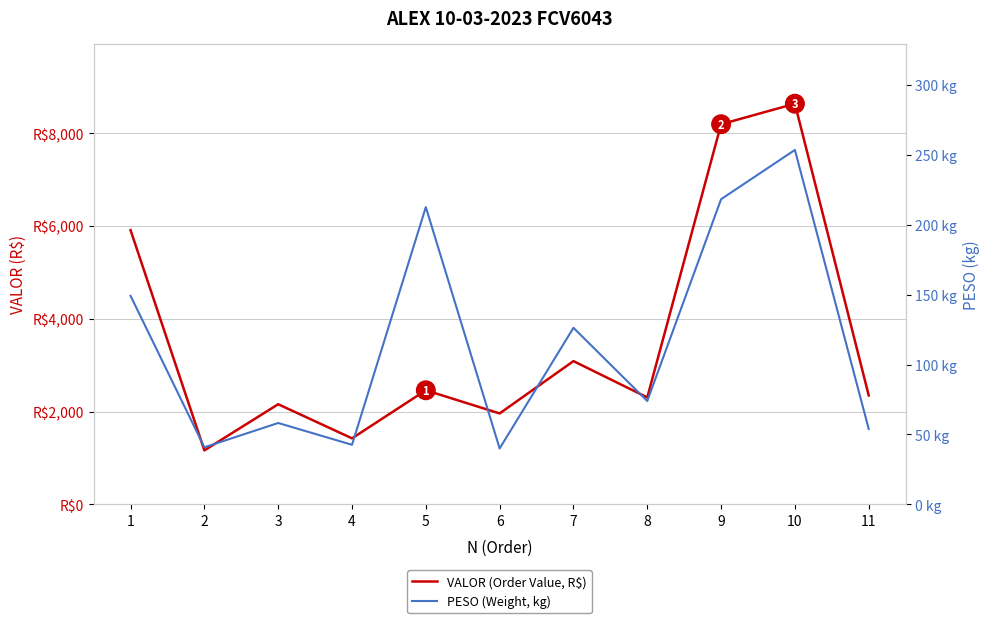

Rank the series by their average value, from lowest to highest.

PESO (Weight, kg), VALOR (Order Value, R$)